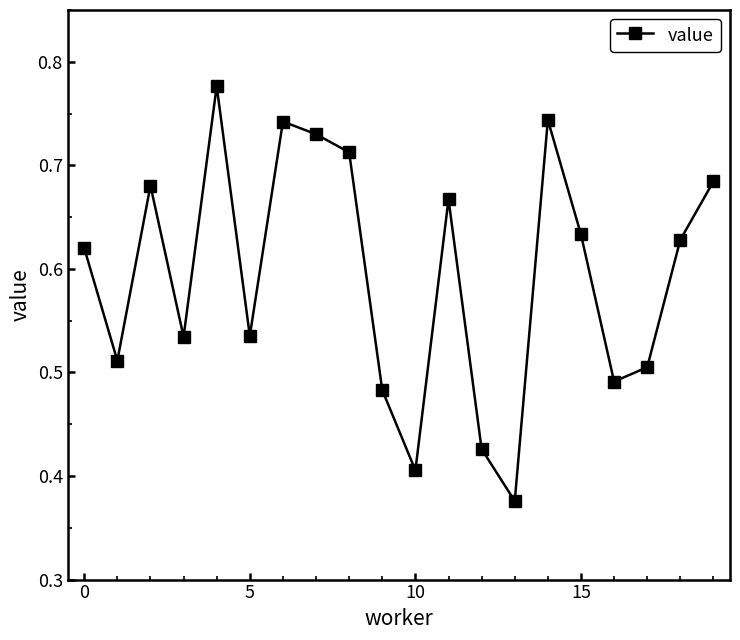

How many values are between 0 and 1?

20